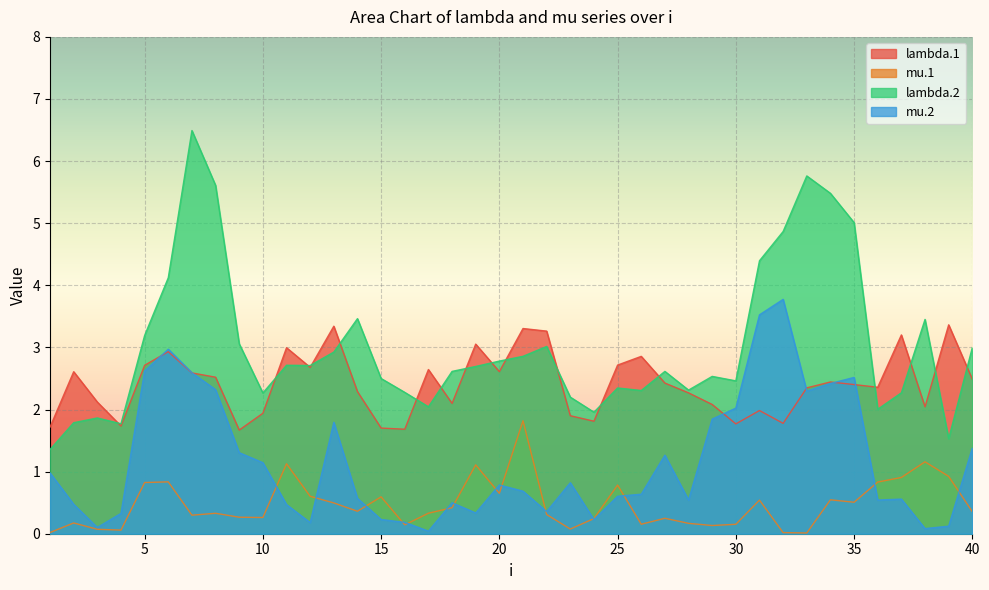

How many lines are shown in the chart?

4